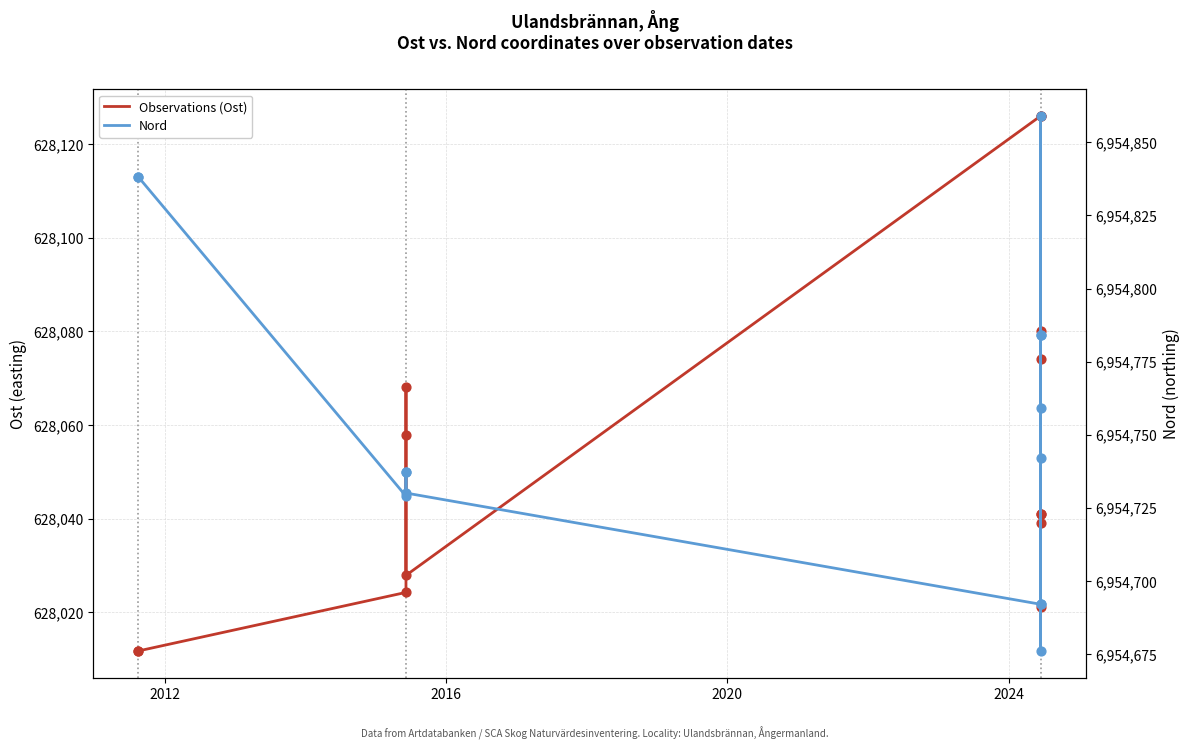

Which series reaches the minimum Y coordinate?

Observations (Ost)